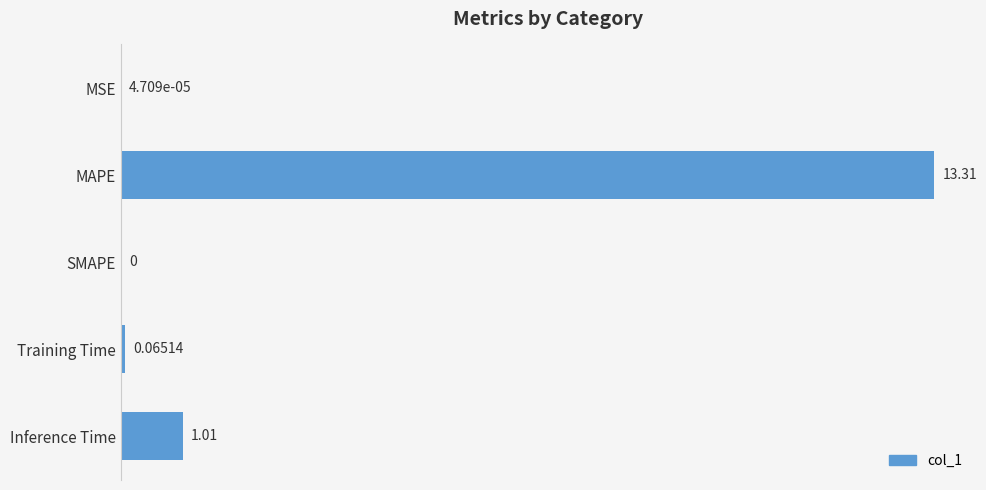

What is the sum of all values?

14.4